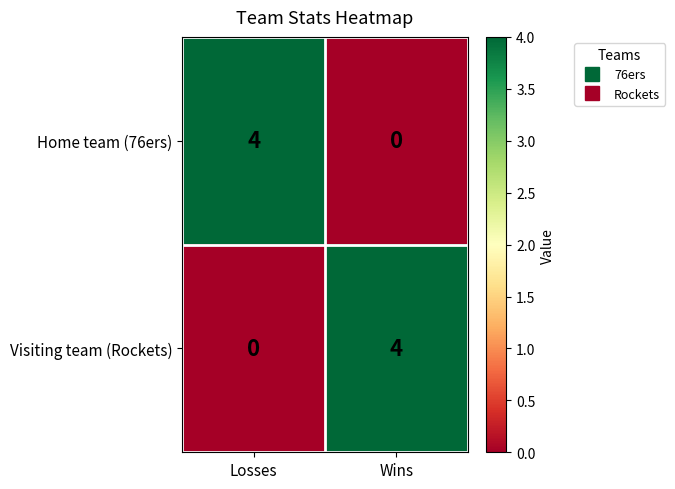

Reading right to left, what are all the values shown in this chart?

Home team (76ers): Wins=0	Losses=4
Visiting team (Rockets): Wins=4	Losses=0